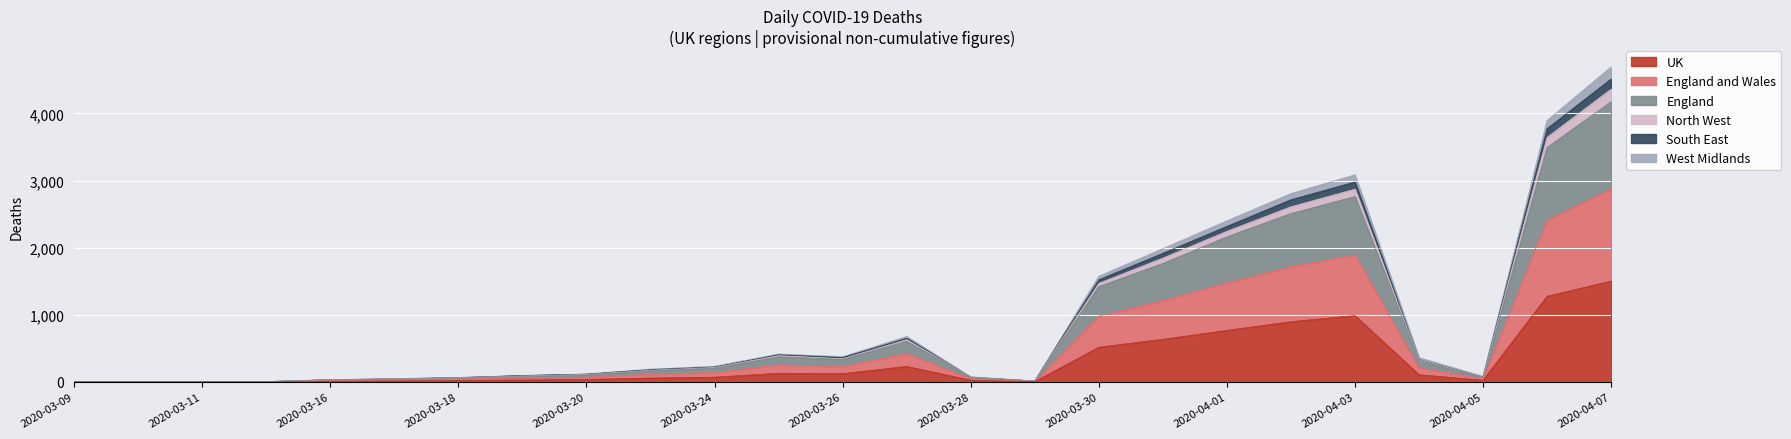

Does the chart display data point markers on the line(s)?

No